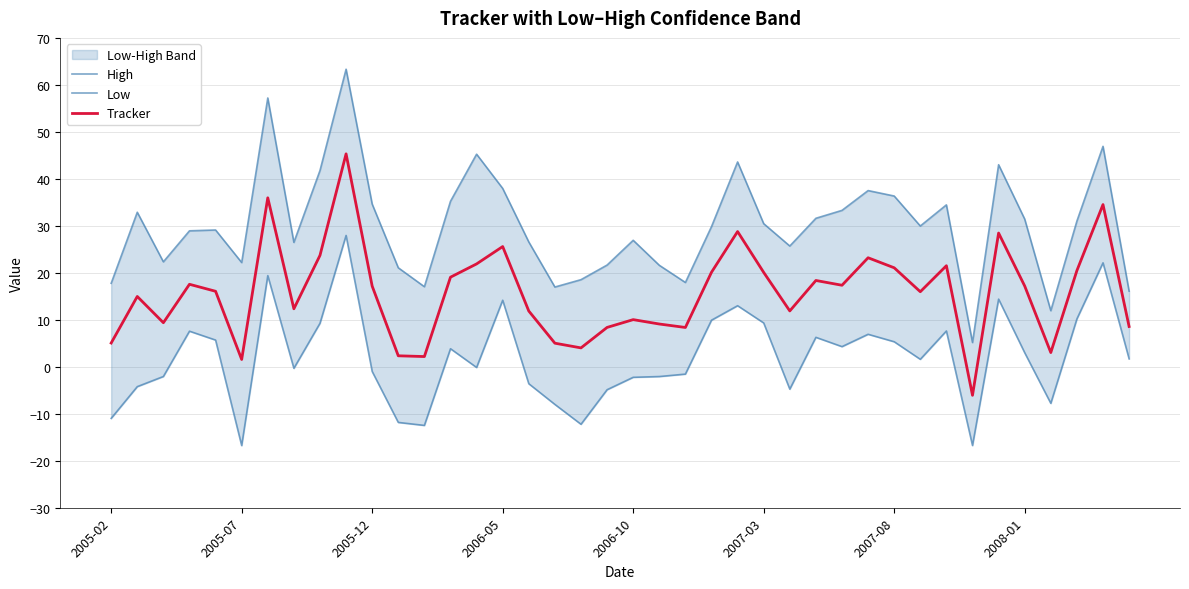

What is the lowest value of the Tracker series?

-6.1